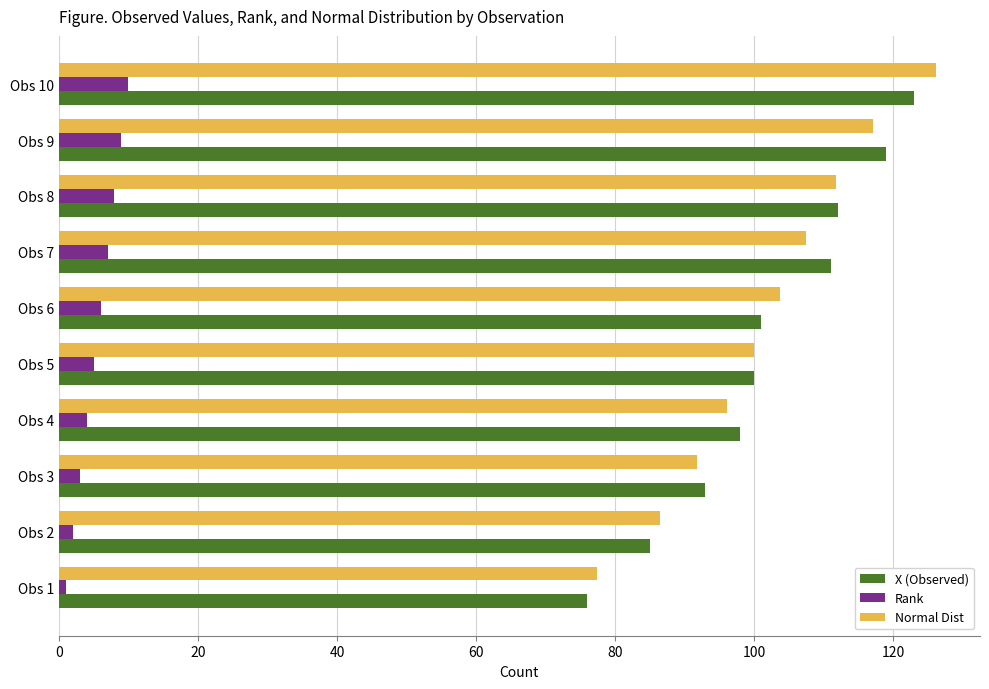

What is the difference between the maximum and second lowest values in the Normal Dist series?

39.7